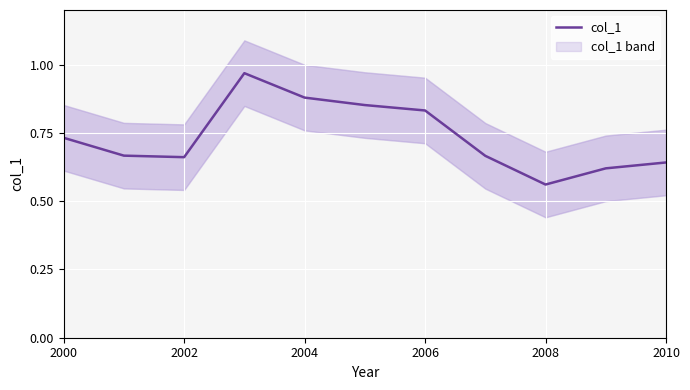

Does the chart display data point markers on the line(s)?

No